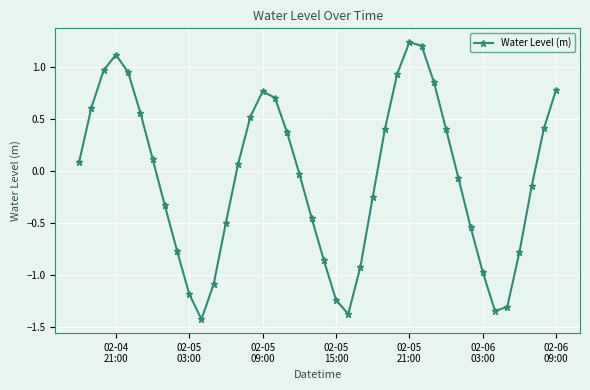

How many points are lower than both their immediate neighbors (excluding endpoints)?

3